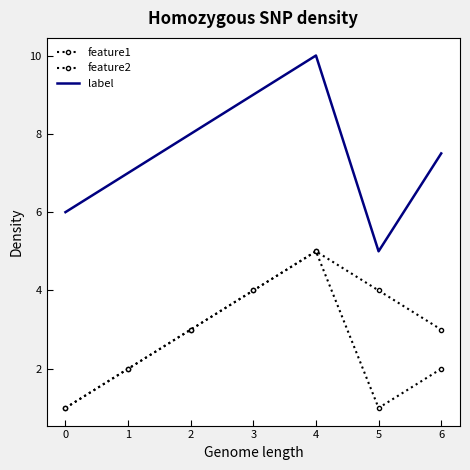

Reading left to right, what are all the values shown in this chart?

feature1: 1.0	2.0	3.0	4.0	5.0	1.0	2.0
feature2: 1.0	2.0	3.0	4.0	5.0	4.0	3.0
label: 6.0	7.0	8.0	9.0	10.0	5.0	7.5